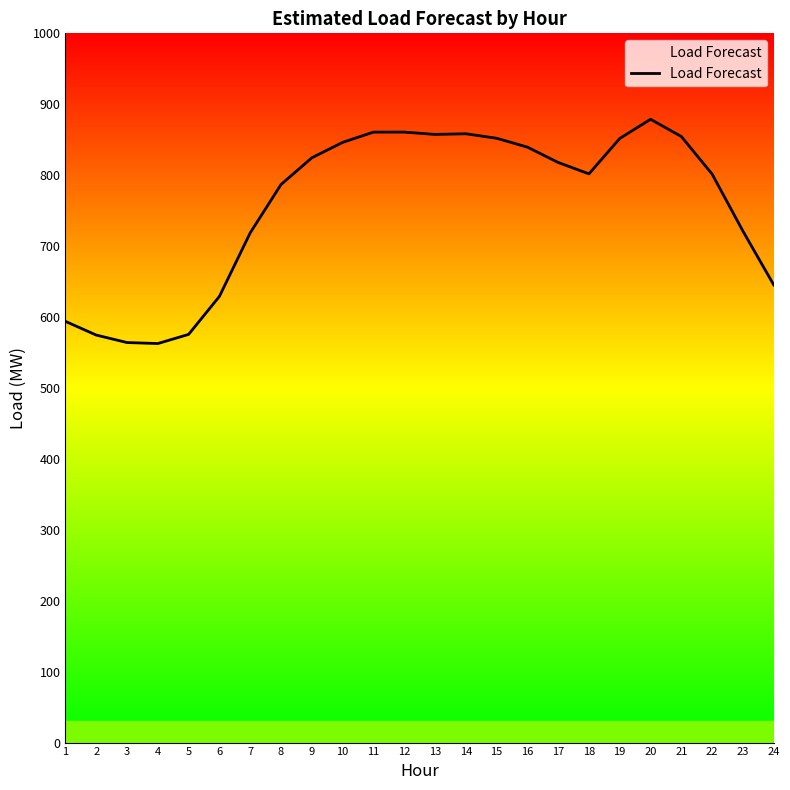

What is the maximum value shown in the chart?

878.8